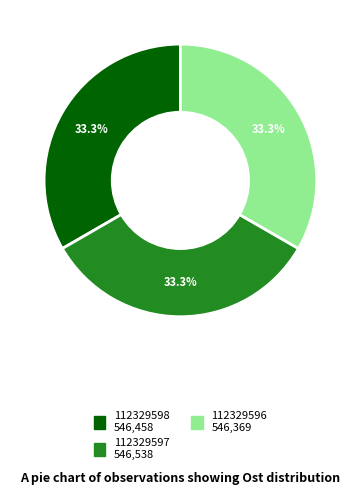

What is the ratio of the value at 112329596 to the value at 112329597?

1.0